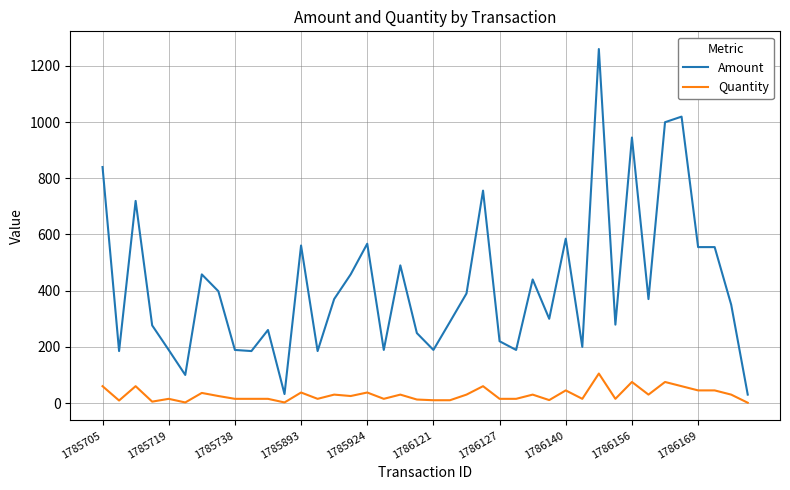

Is this an area chart (filled region under the line)?

No